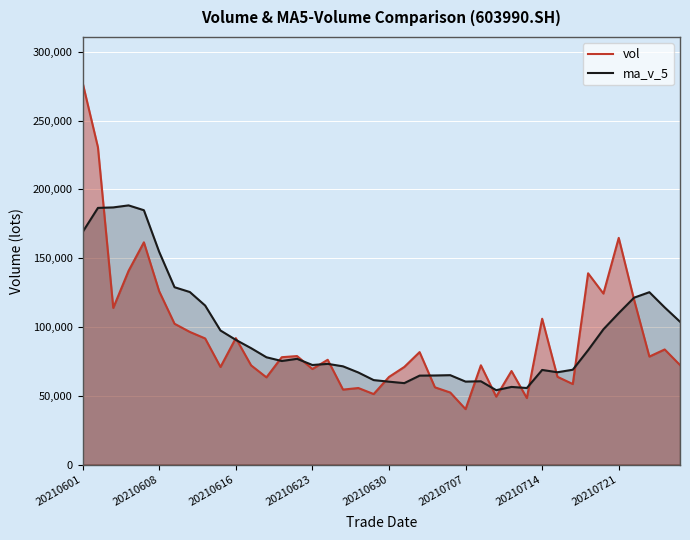

What is the greatest value displayed?

277431.9